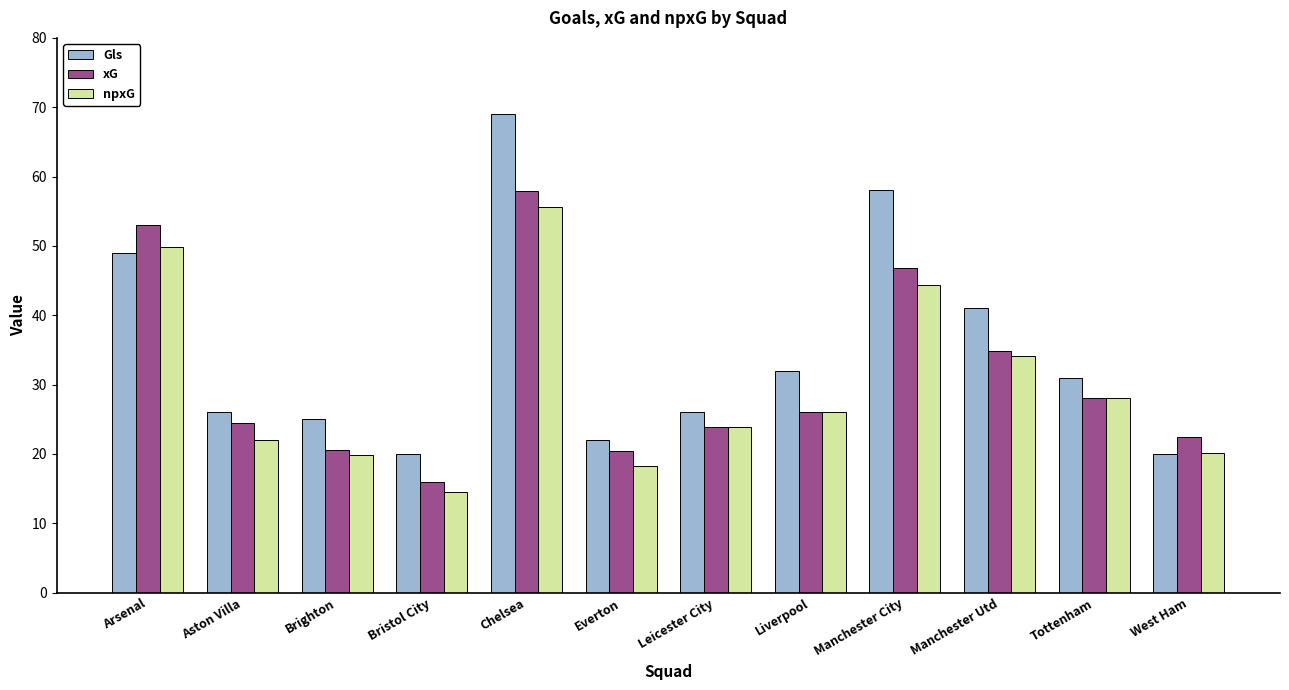

What is the maximum value for xG?

57.9